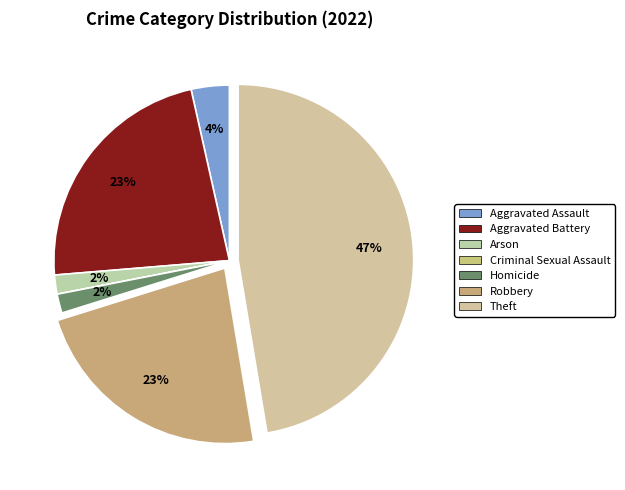

The Criminal Sexual Assault slice represents 1% of the pie. True or false?

False